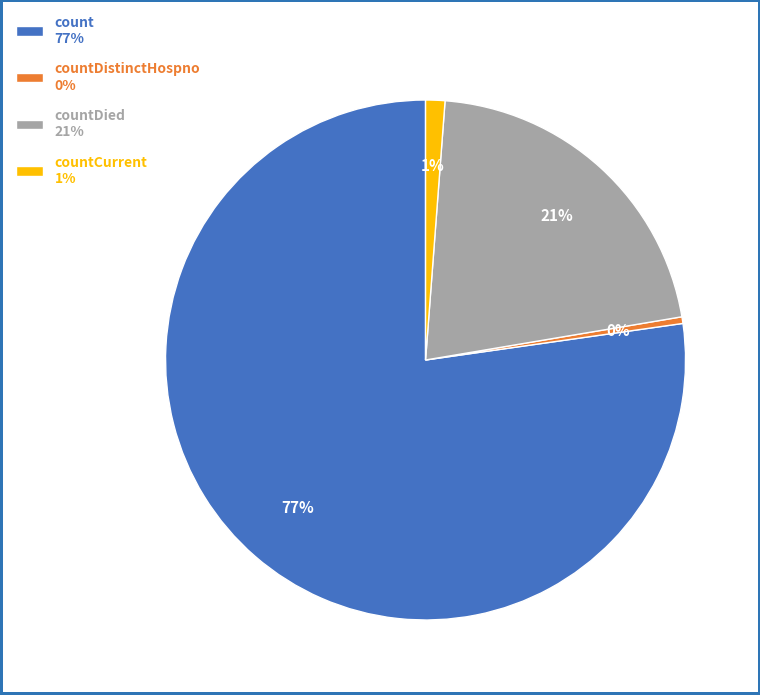

The countCurrent 1% slice represents 11% of the pie. True or false?

False